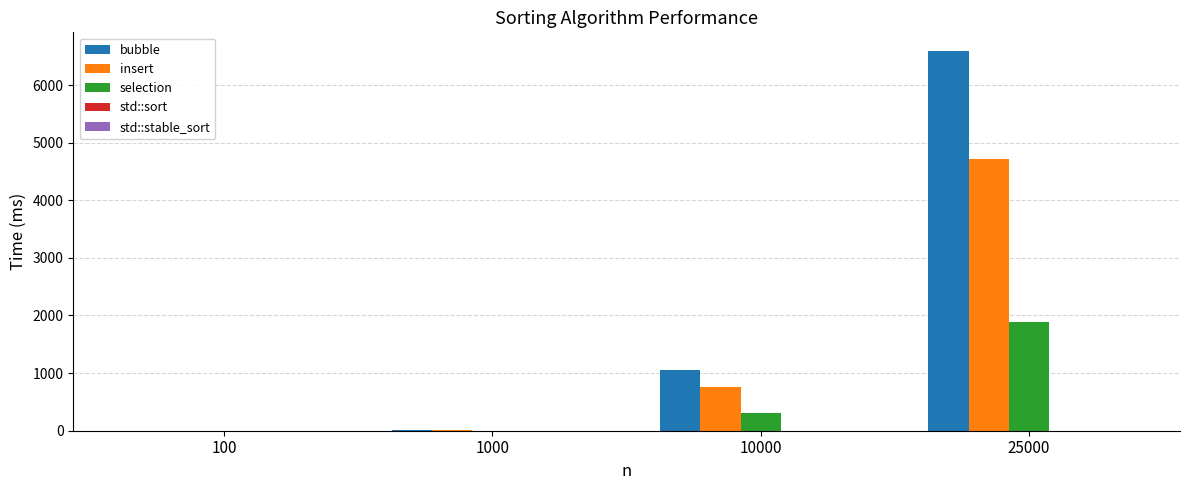

How many categories are shown in the chart?

4